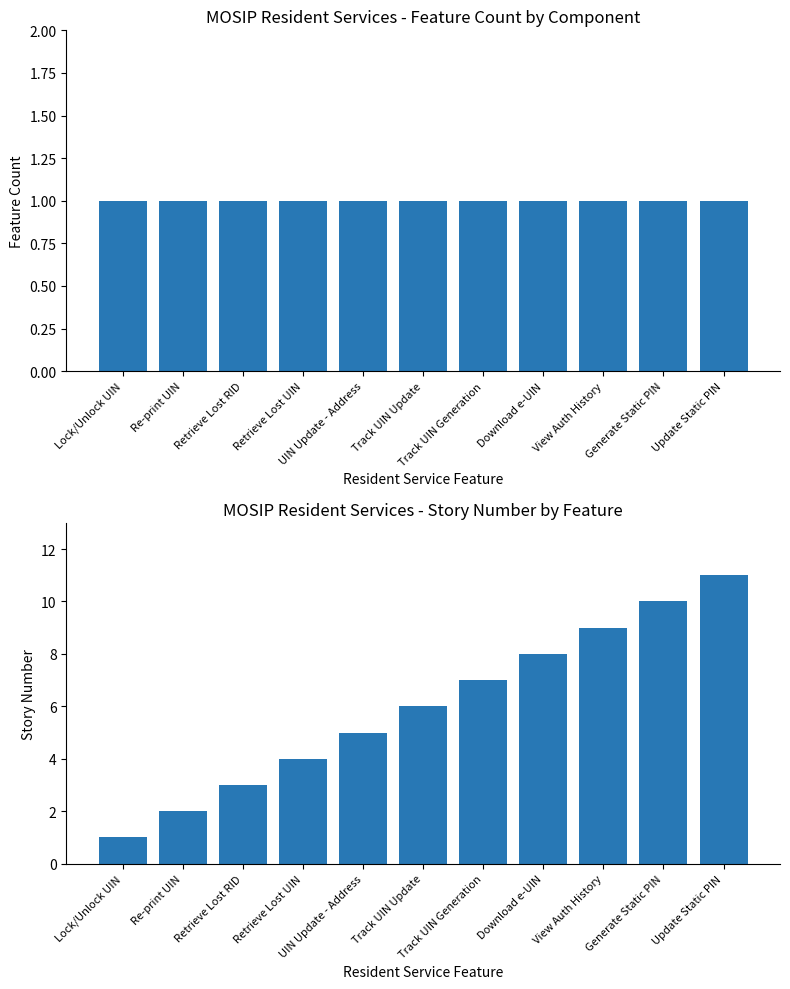

The Feature Count series shows 1 at Download e-UIN. True or false?

True